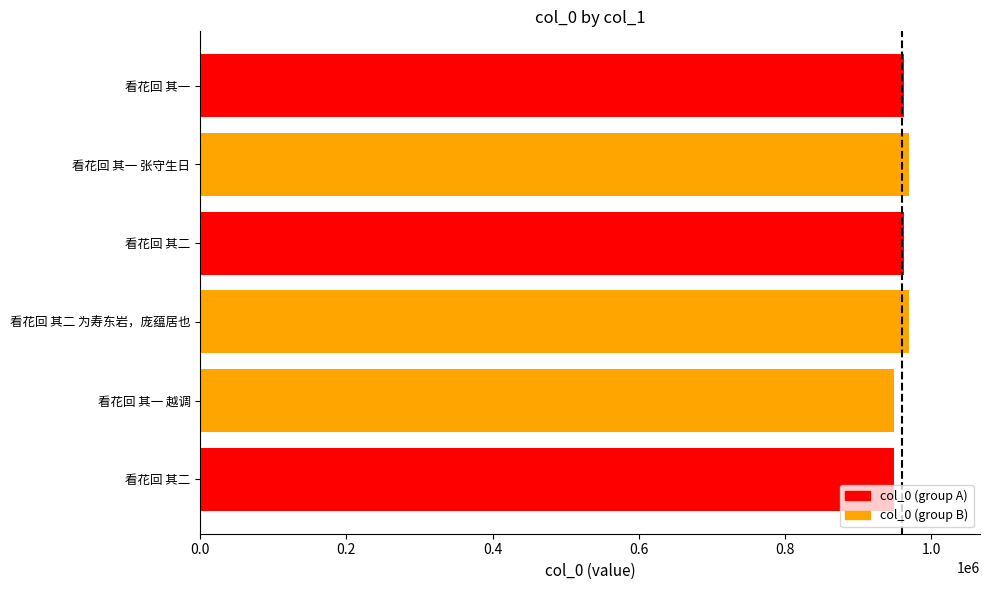

What is the minimum value shown in the chart?

949176